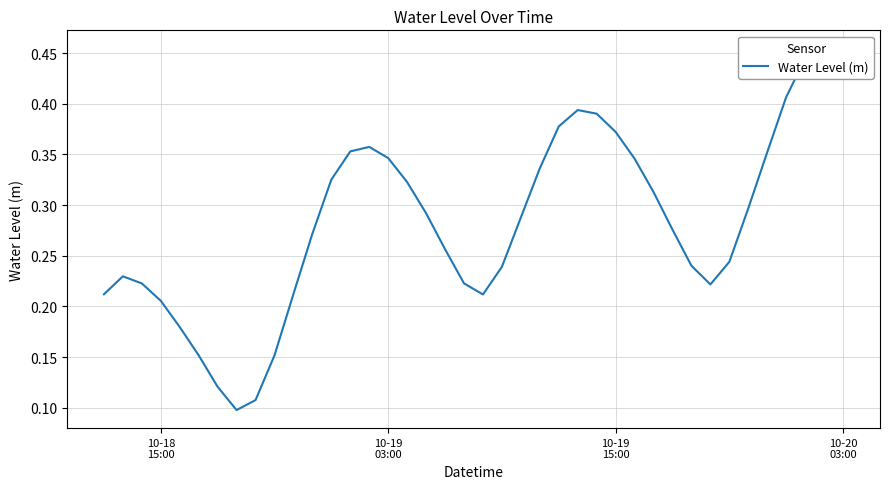

Reading left to right, list all the values displayed in this chart.

0.2	0.2	0.2	0.2	0.2	0.2	0.1	0.1	0.1	0.2	0.2	0.3	0.3	0.4	0.4	0.3	0.3	0.3	0.3	0.2	0.2	0.2	0.3	0.3	0.4	0.4	0.4	0.4	0.3	0.3	0.3	0.2	0.2	0.2	0.3	0.4	0.4	0.4	0.5	0.4